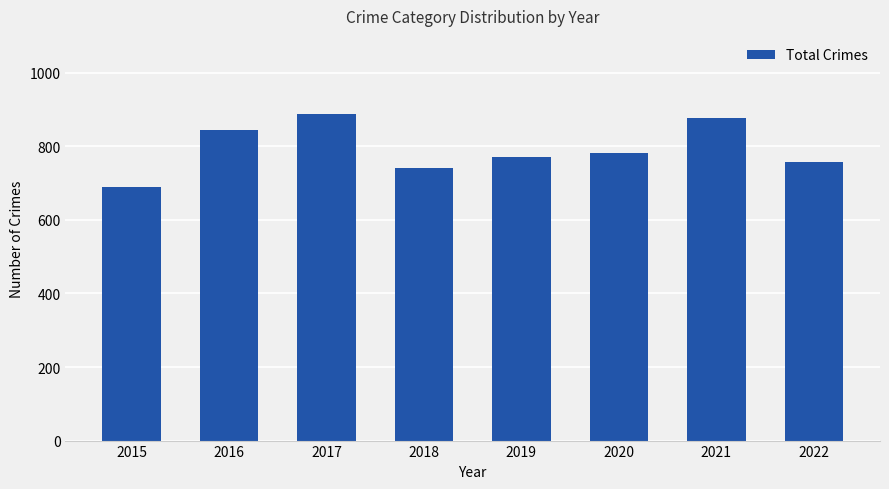

What is the ratio of the value at 2016 to the value at 2017?

0.9